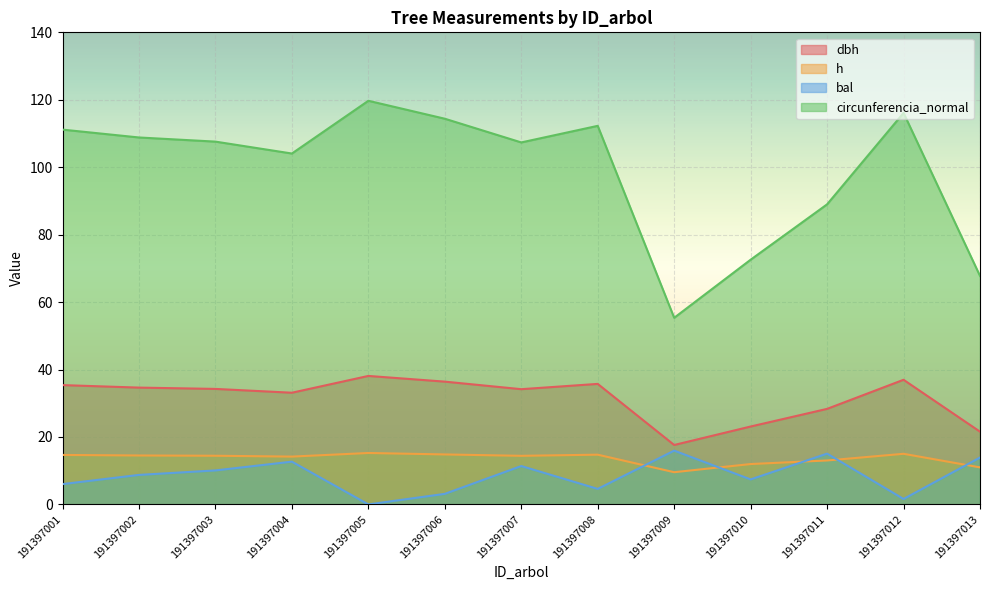

Which series changed the most between 191397002 and 191397007?

bal